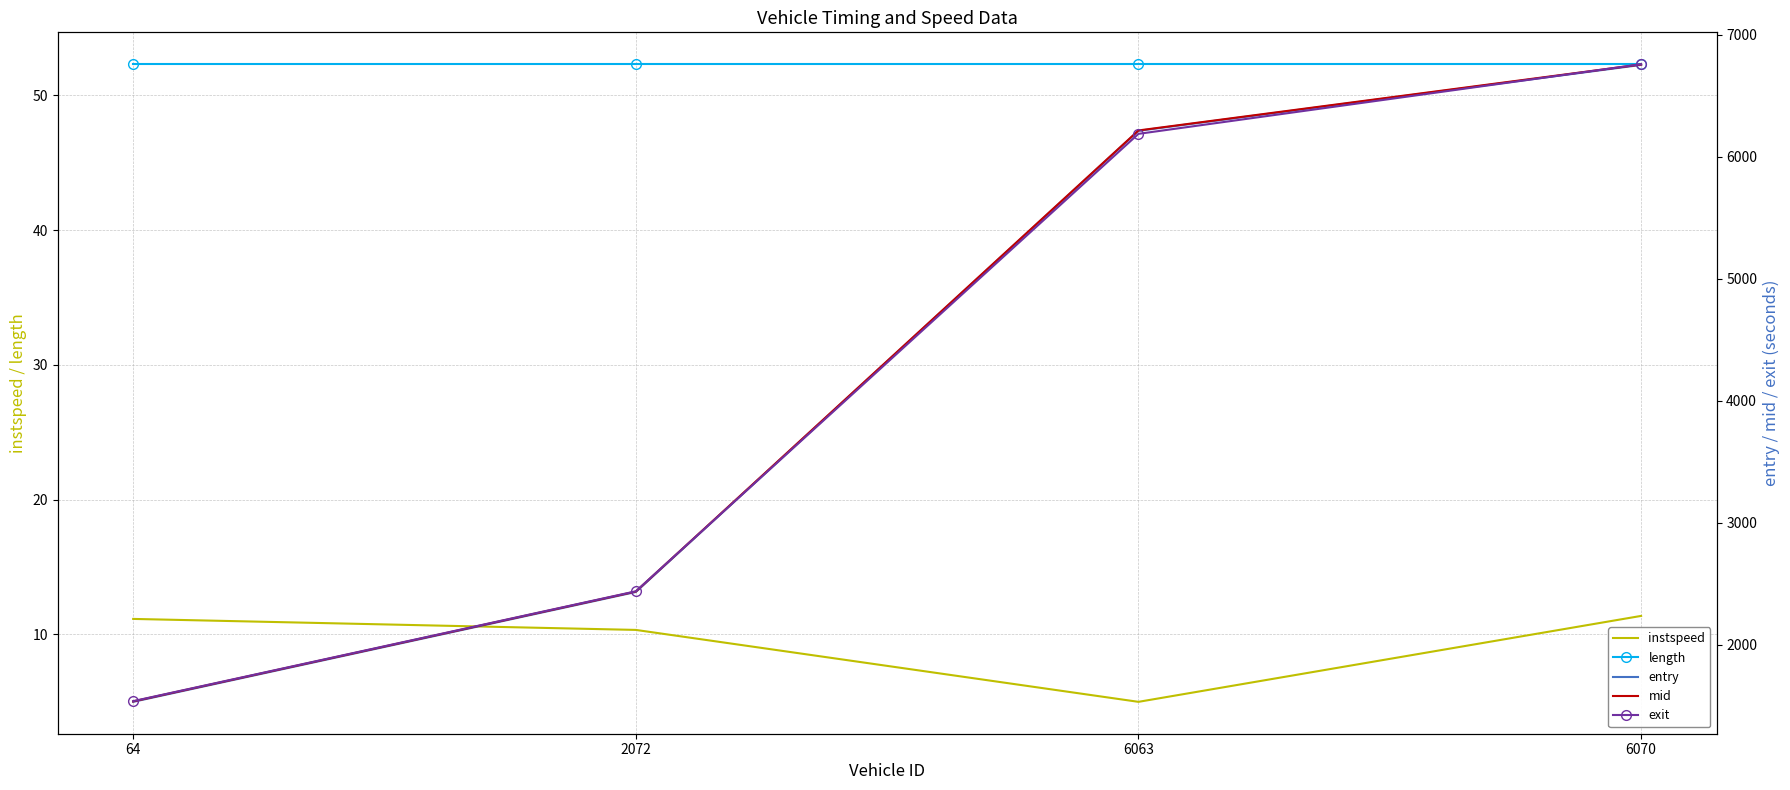

What is the total value across all series at 64?

4666.9